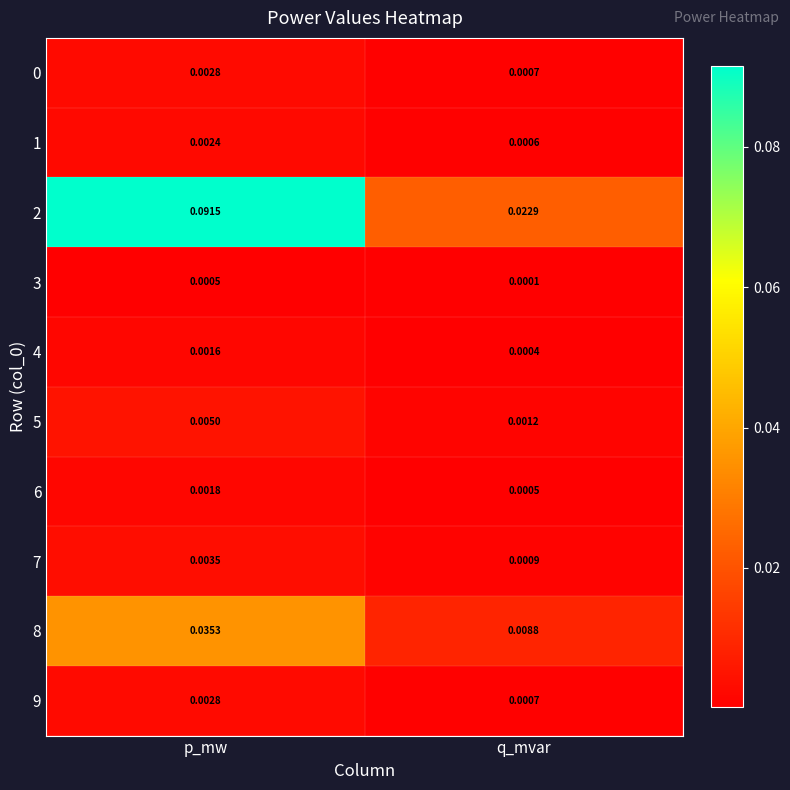

Which series has the largest total across all categories?

2